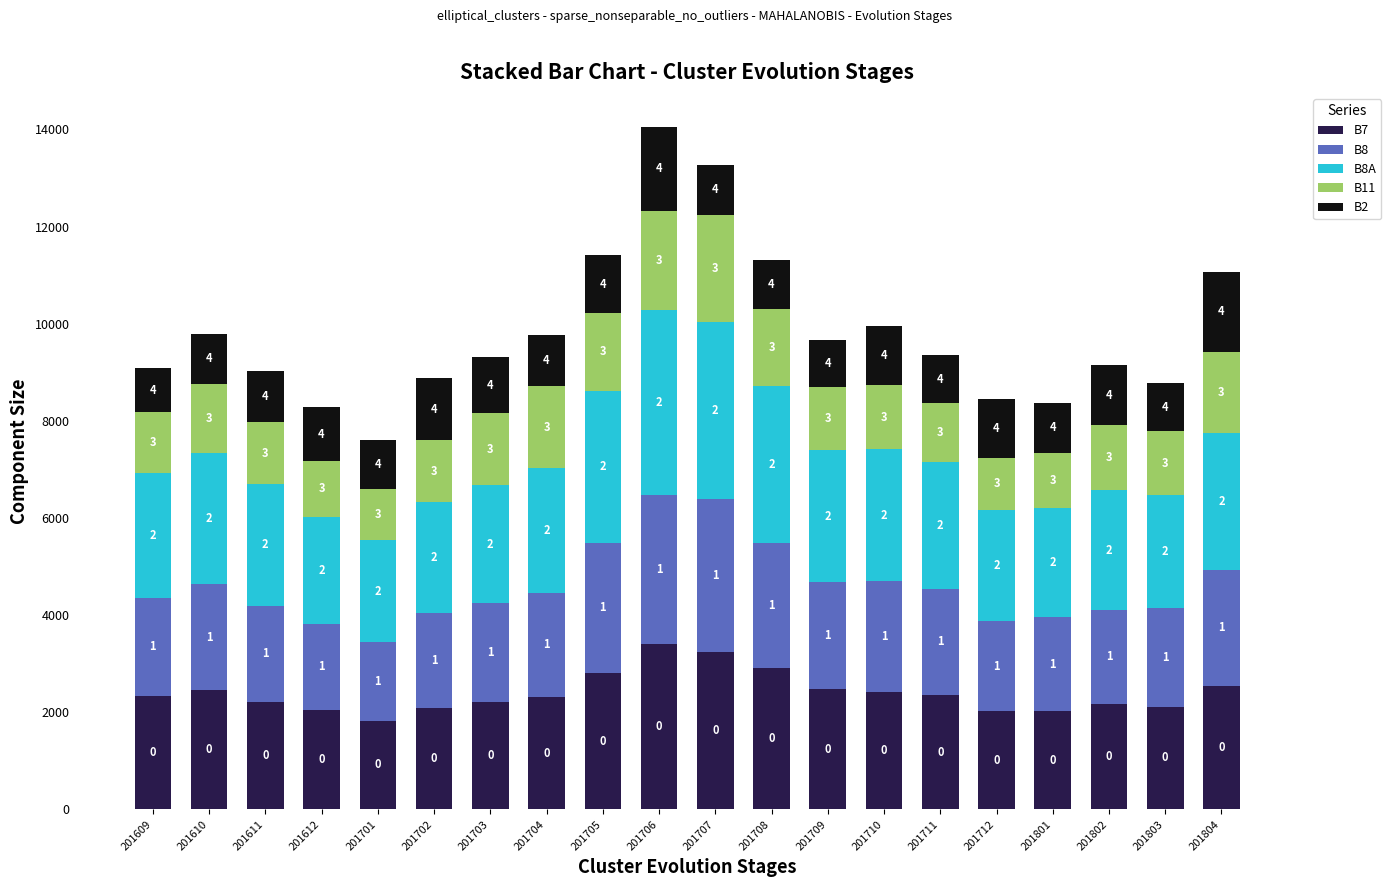

What is the difference between the B7 values at 201712 and 201612?

29